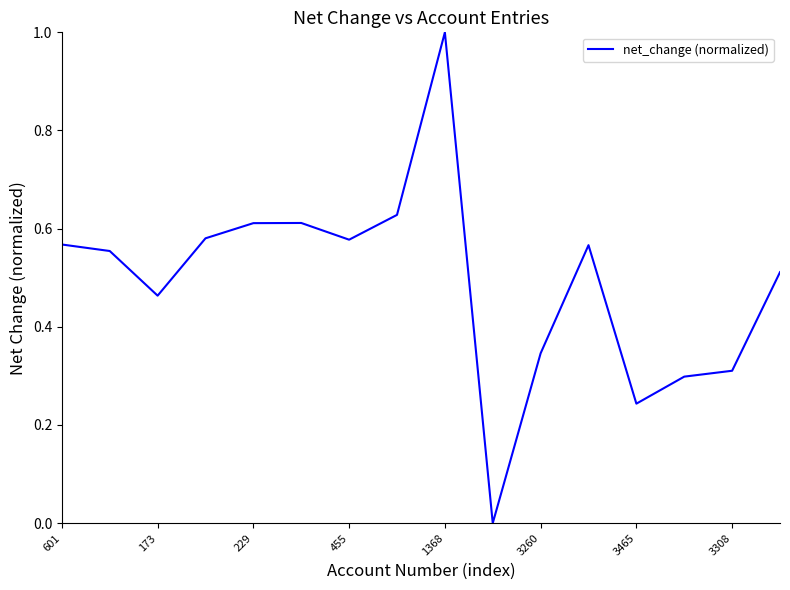

What is the maximum value shown in the chart?

1.0